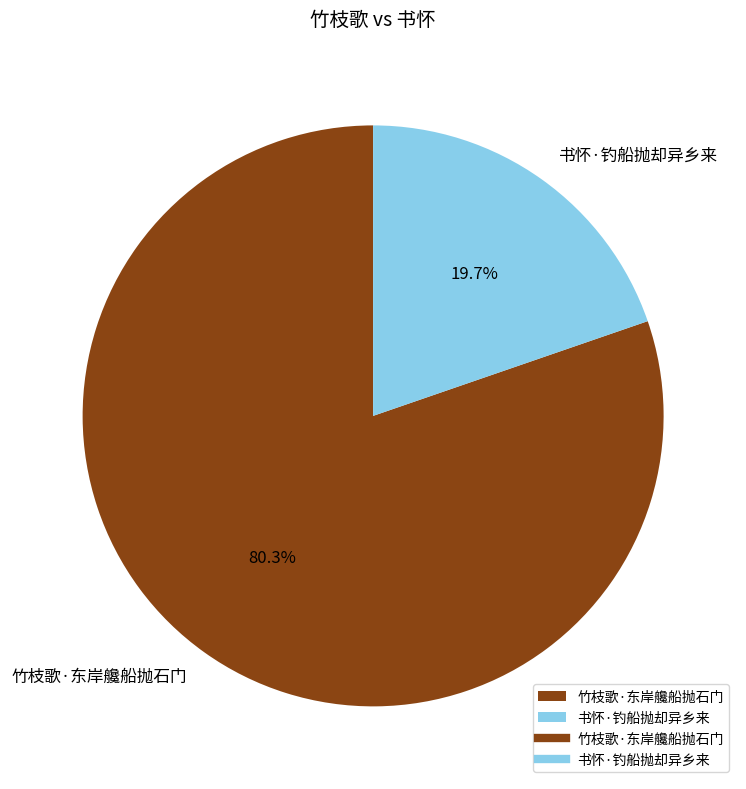

True or false: 竹枝歌·东岸艬船抛石门 accounts for 94% of the total.

False